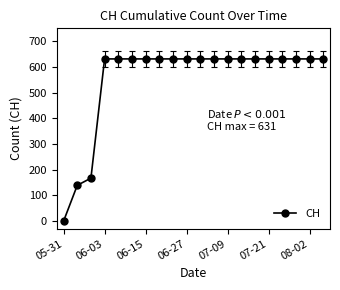

What is the value of the 11th point from the left?

631